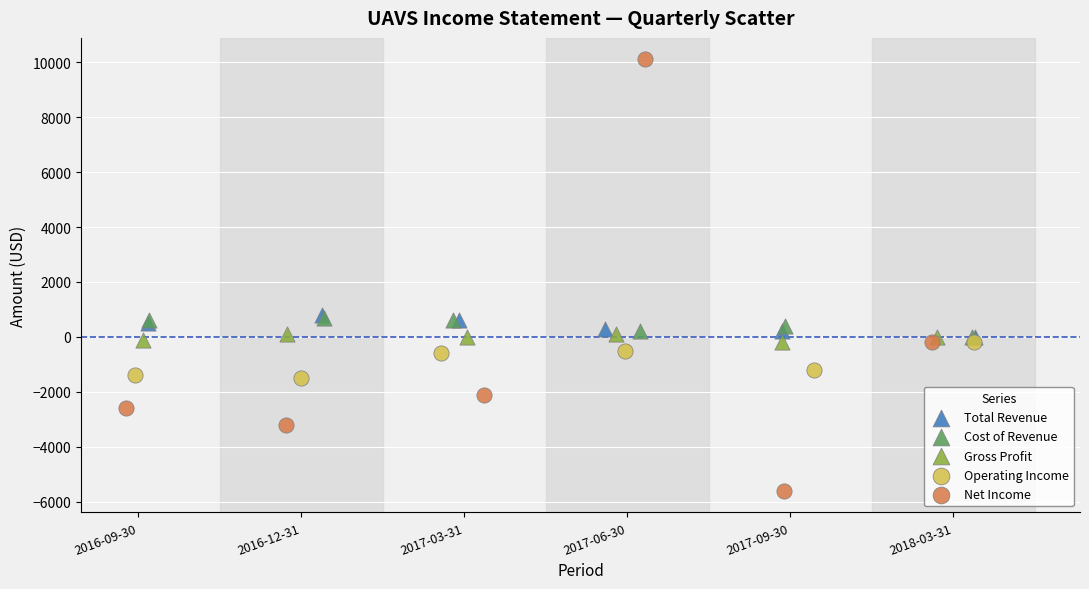

What are all the series names shown in the legend?

Total Revenue, Cost of Revenue, Gross Profit, Operating Income, Net Income